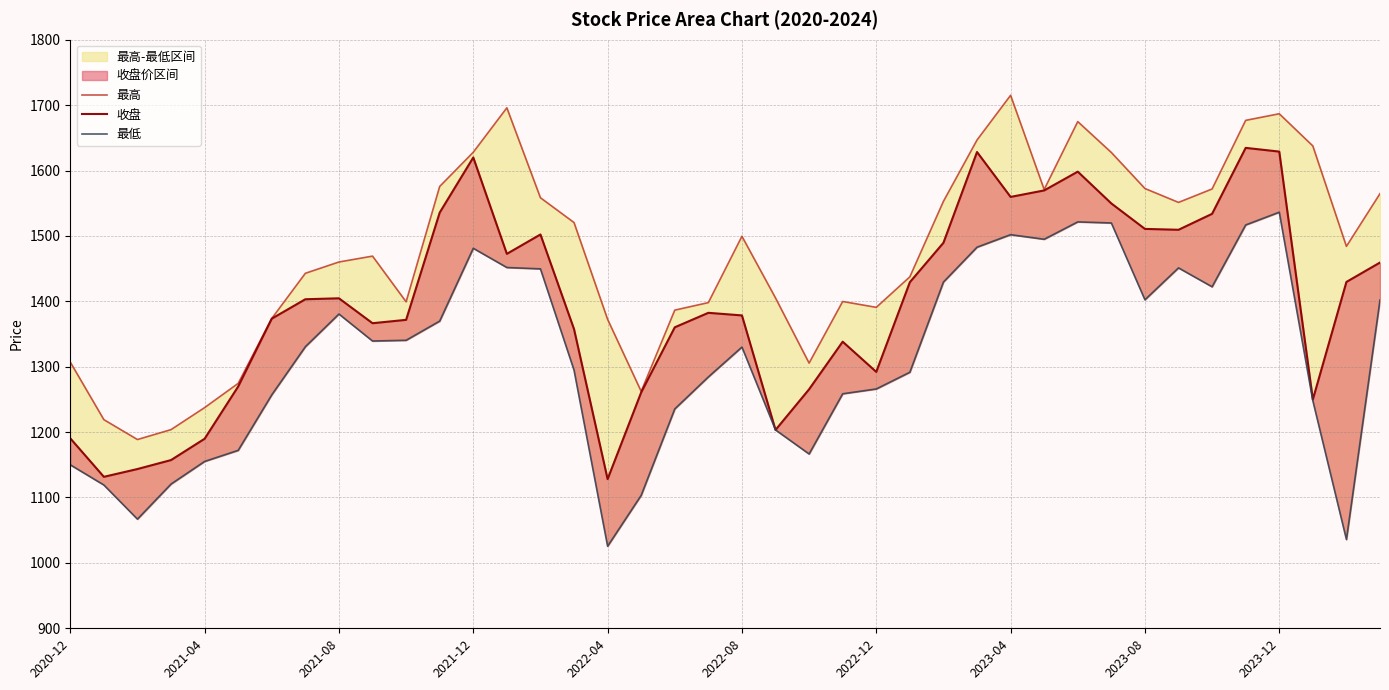

What is the value of the 最高 point at the 20th from the left?

1398.0